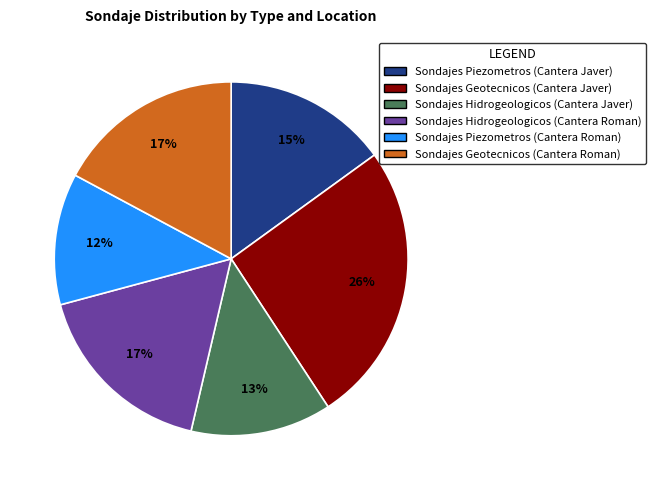

Does any single category account for the majority?

No